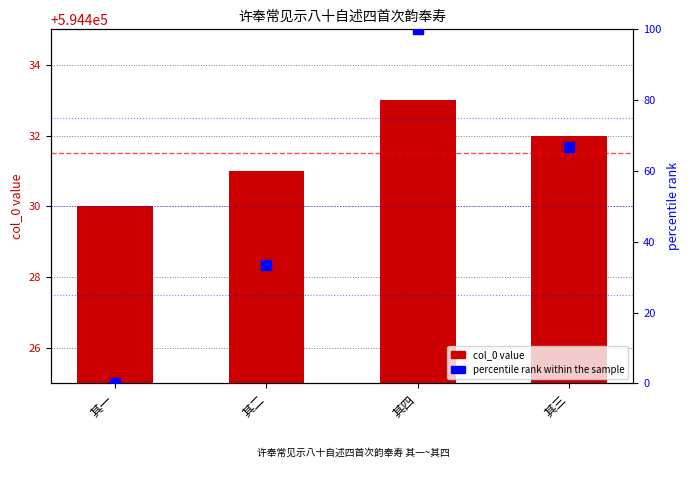

Which series contains the highest Y value?

col_0